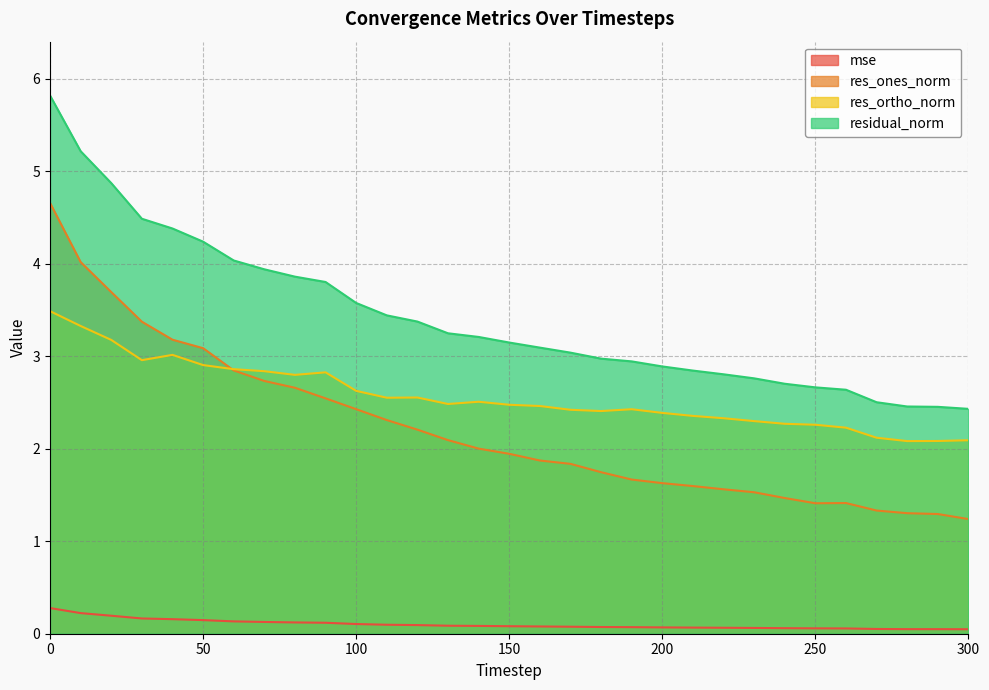

What is the sum of the residual_norm values at 240 and 280?

5.2